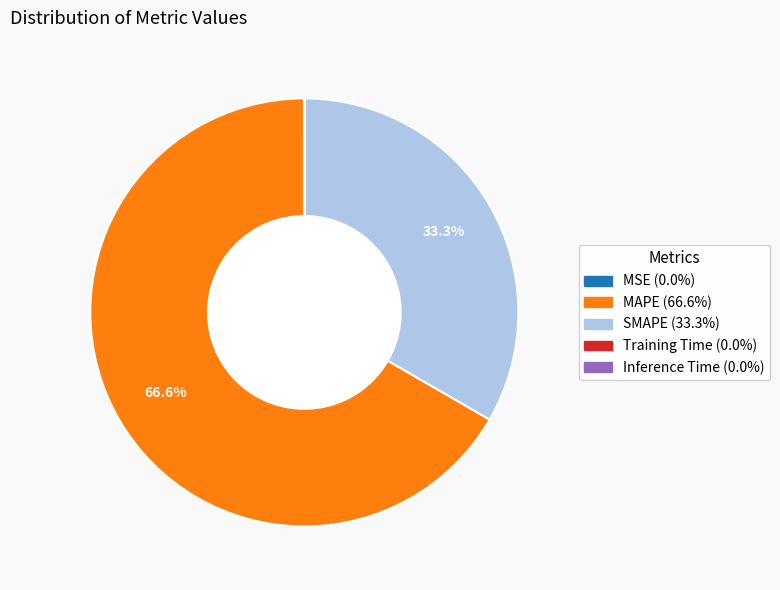

Which slice is the largest?

MAPE